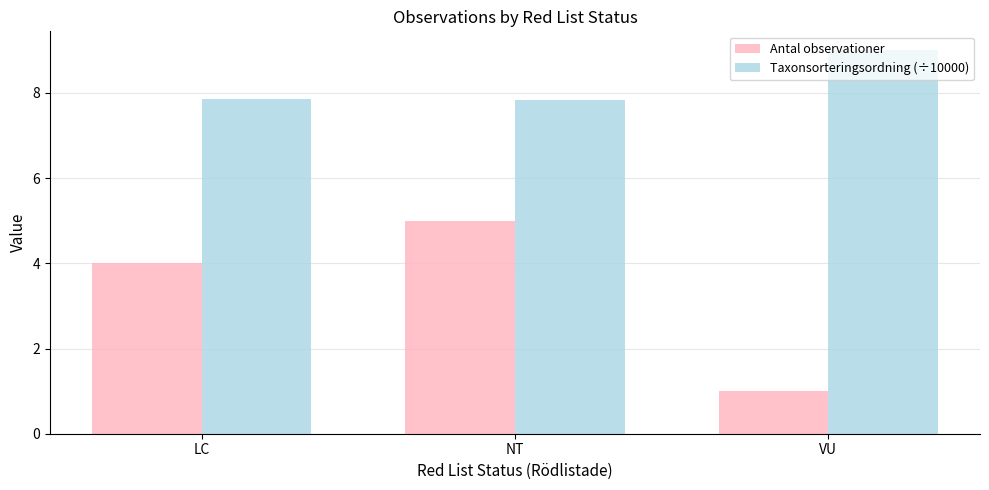

Between LC and VU, which series saw the biggest shift?

Antal observationer